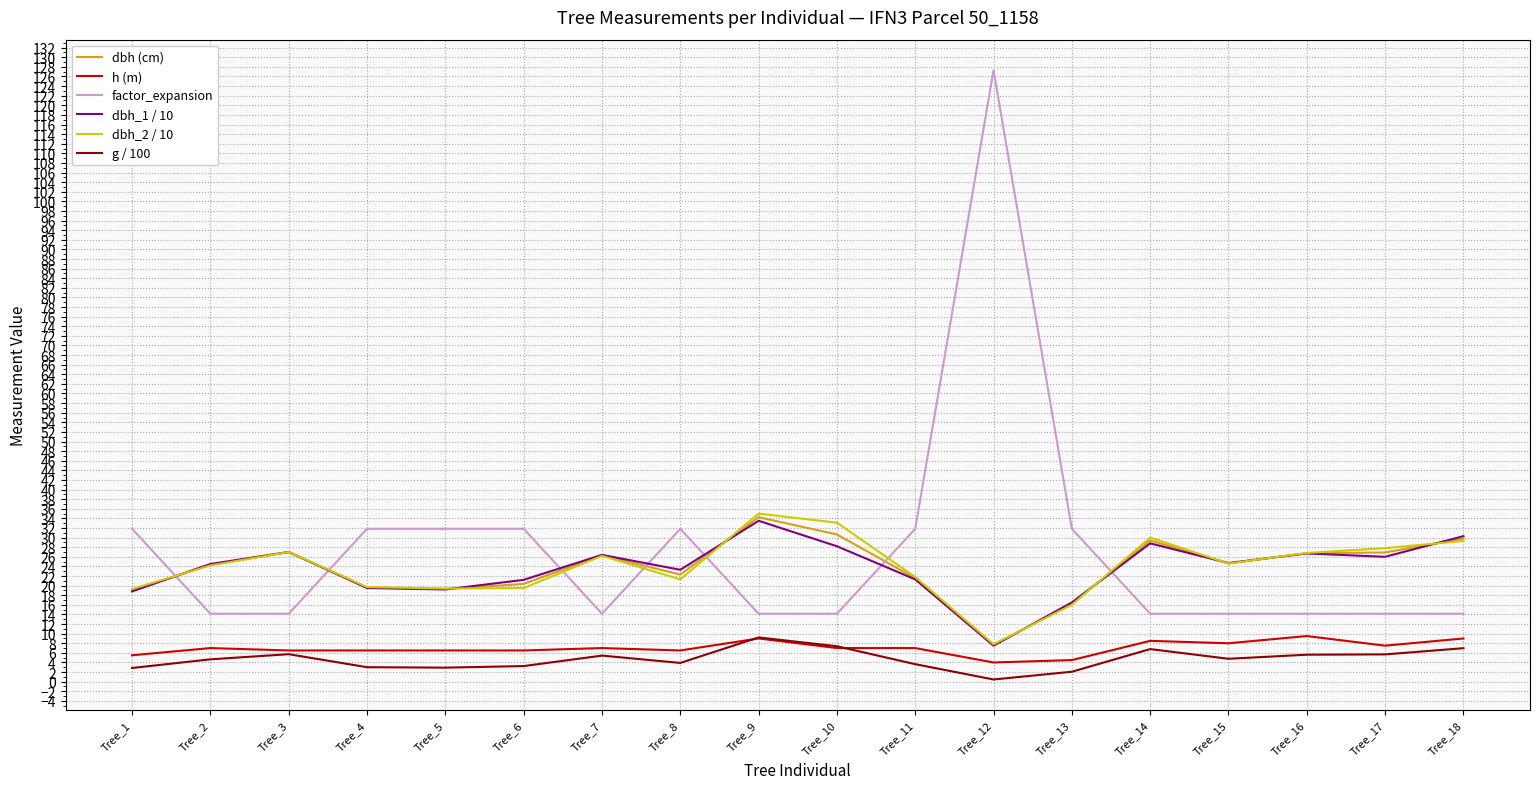

At which category is the sum across all series the highest?

Tree_12